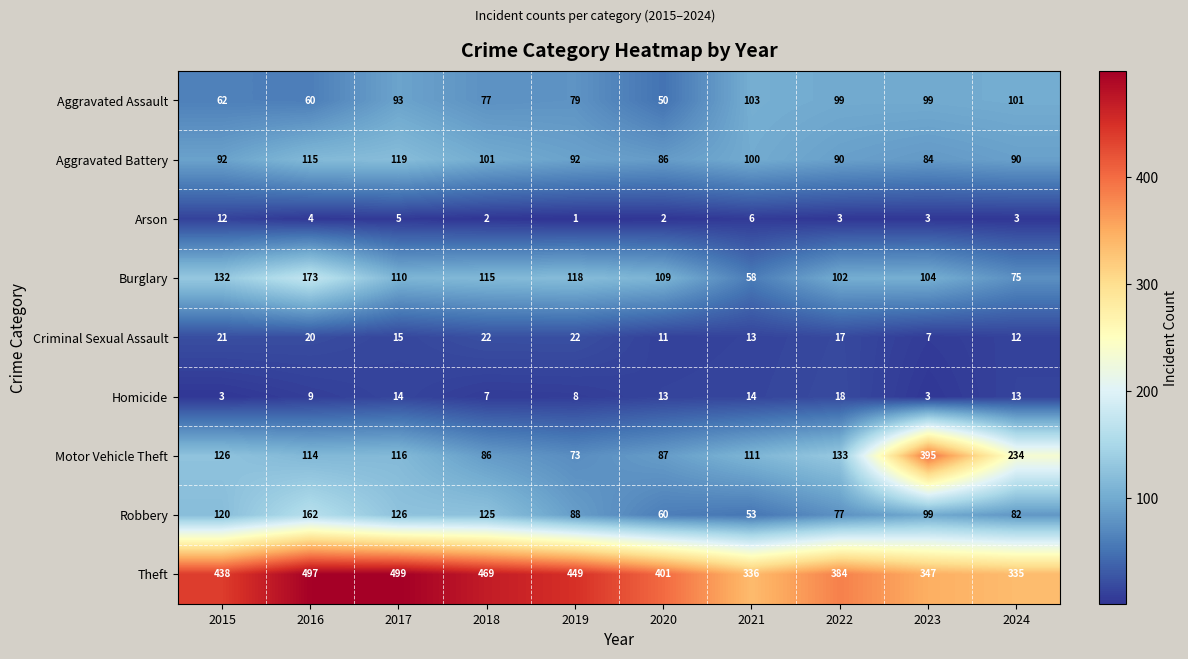

What is the average value of the Robbery series?

99